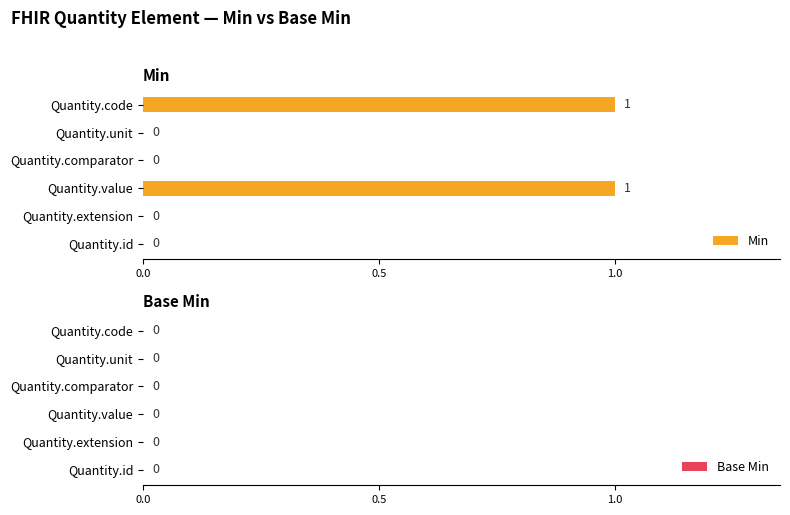

How many values are between 0 and 1?

6